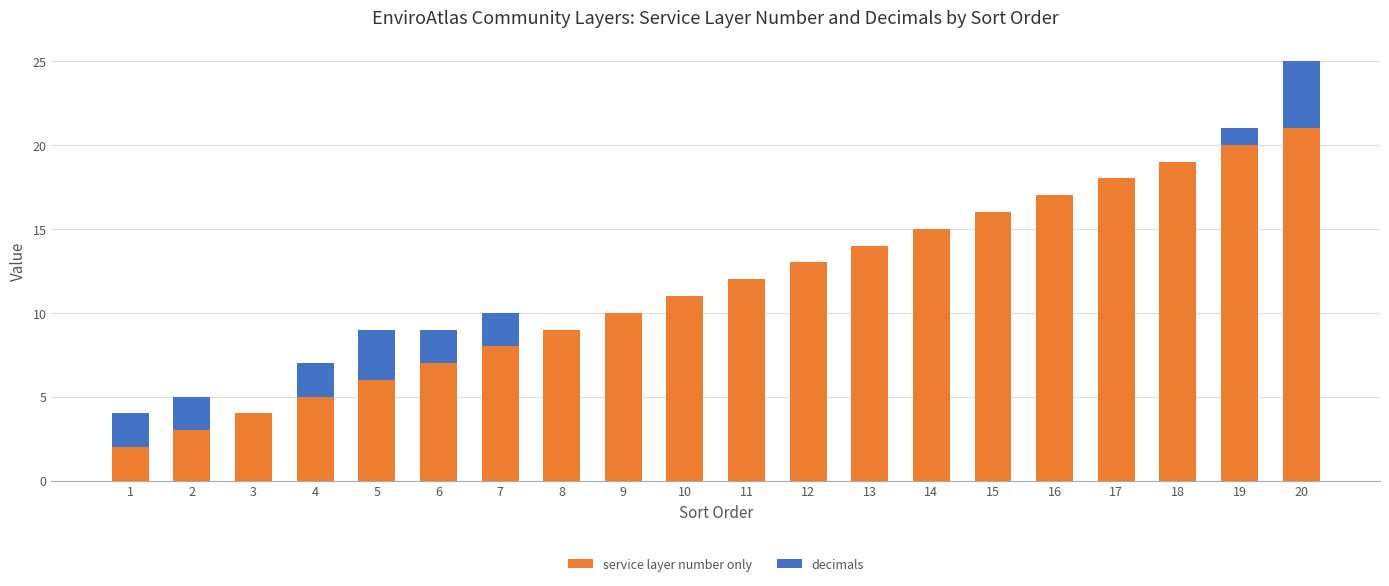

True or false: service layer number only has a value of 9 at 17.

False